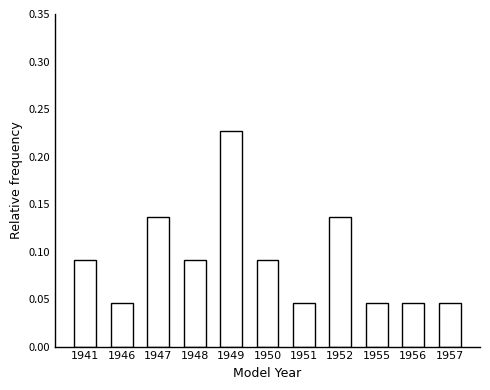

Does the chart contain stacked bars?

No